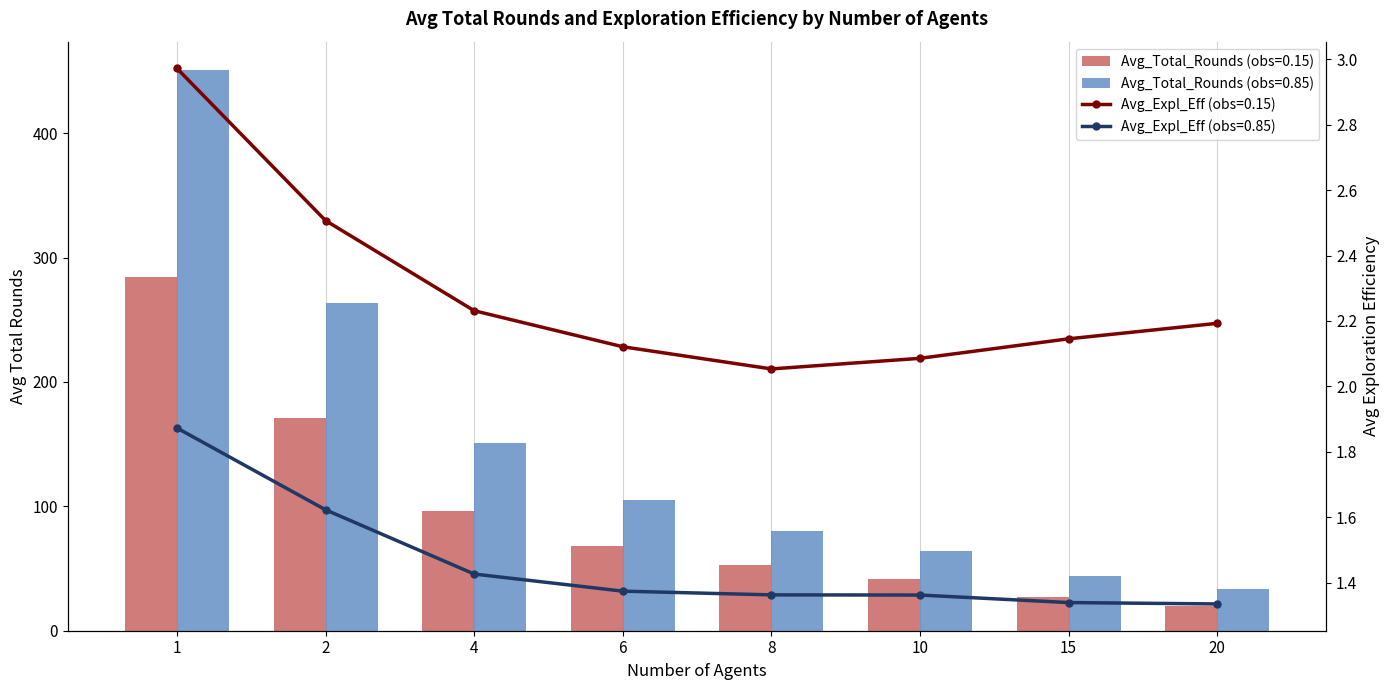

At which label does Avg_Total_Rounds (obs=0.85) first exceed 105?

1